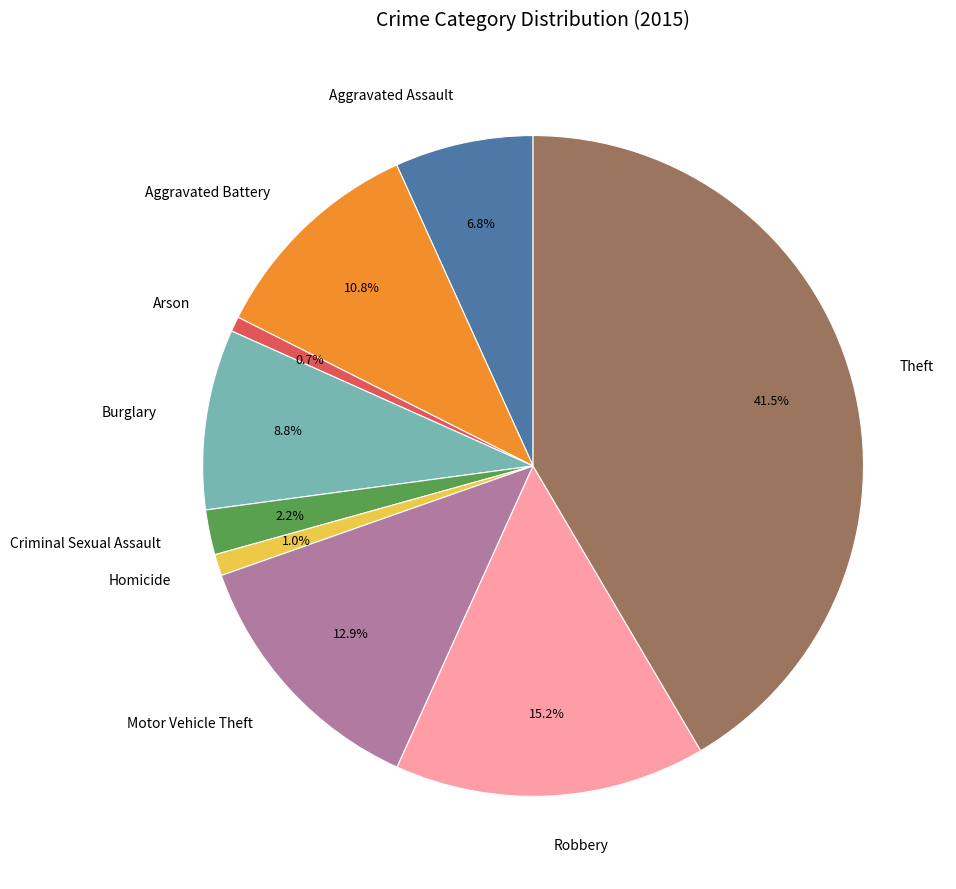

Count the number of slices in the pie.

9